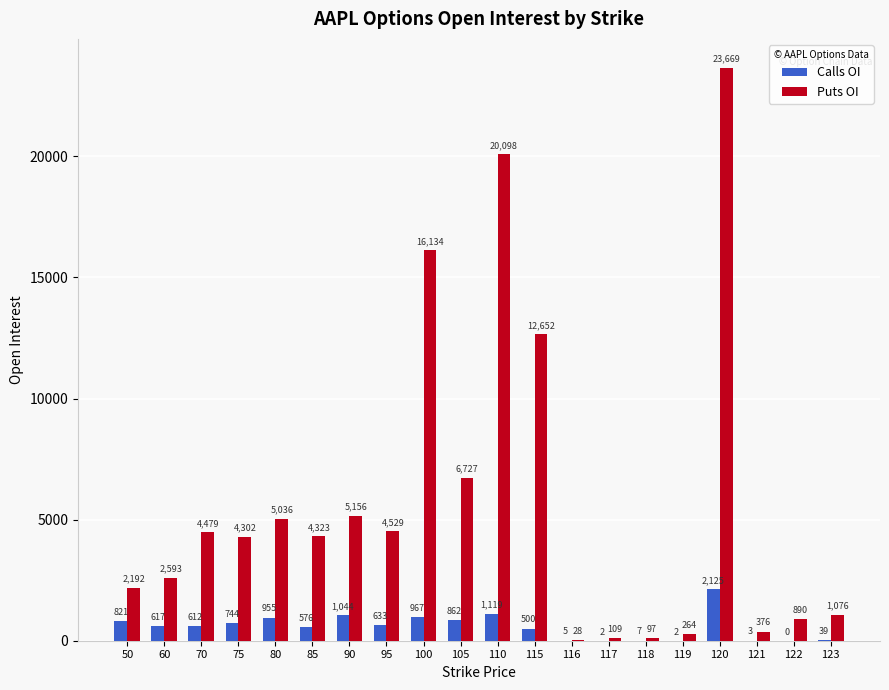

What value does the Puts OI series have at 105, to the nearest 50?

6750